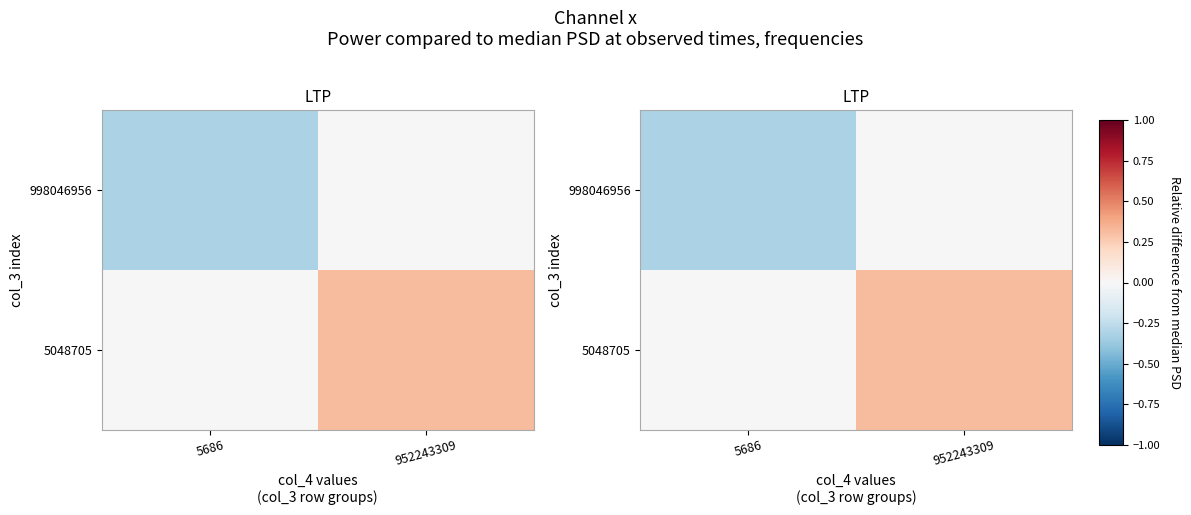

At which label does 5048705 reach its peak?

952243309